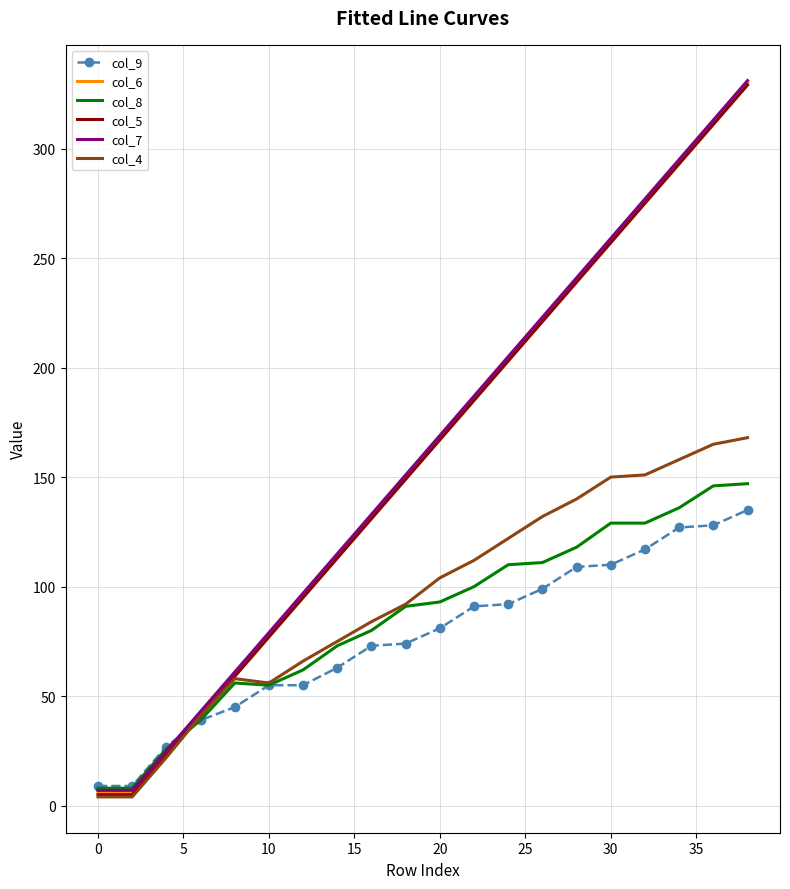

At how many categories does at least one series exceed 9?

18